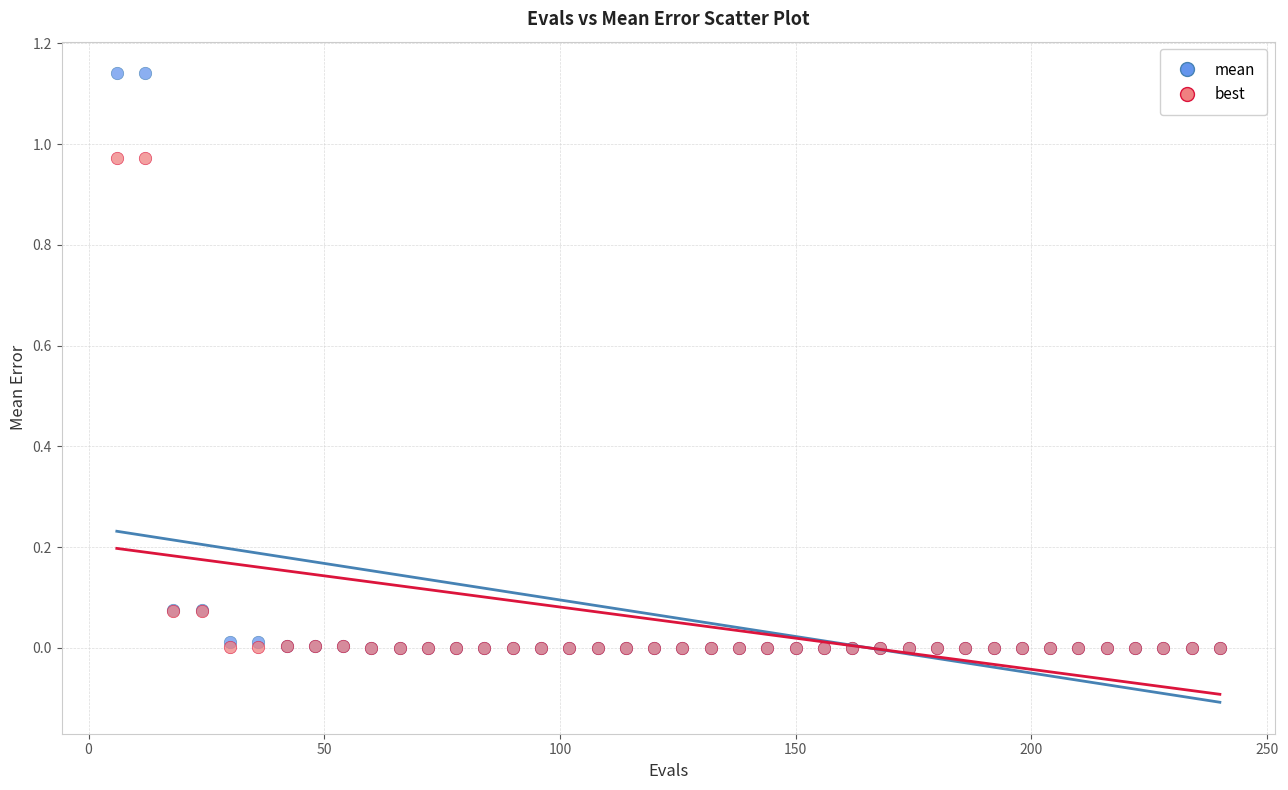

What are all the series names shown in the legend?

mean, best